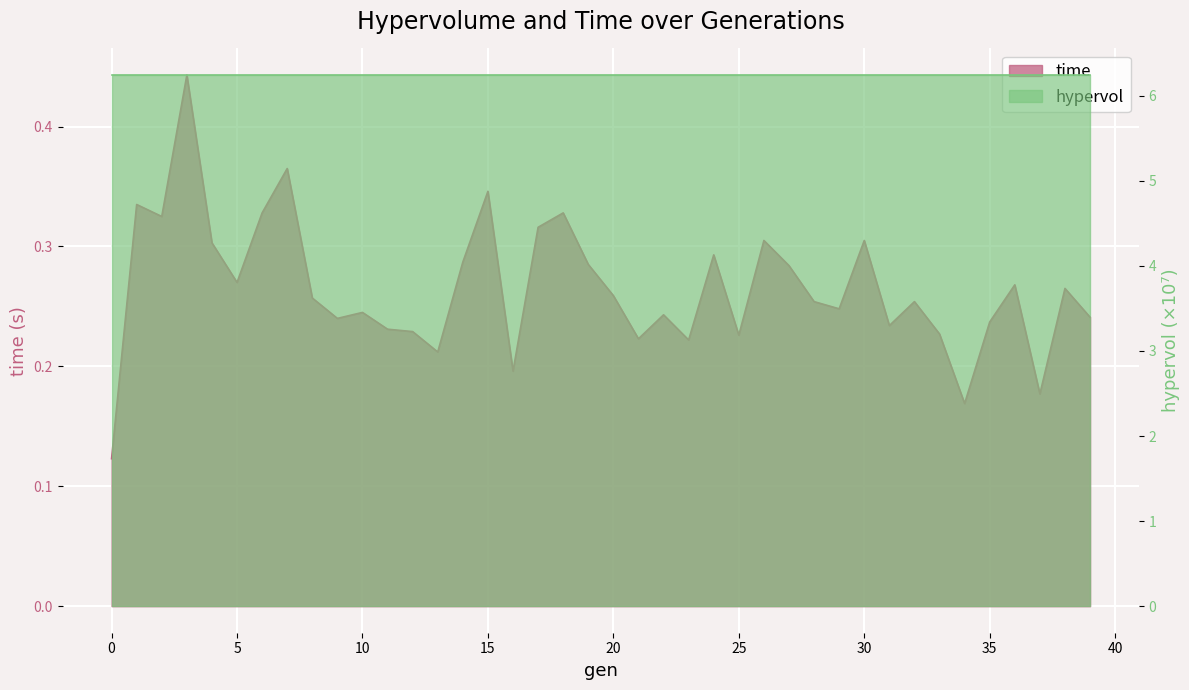

What is the sum of the values at 4 and 25?

0.5